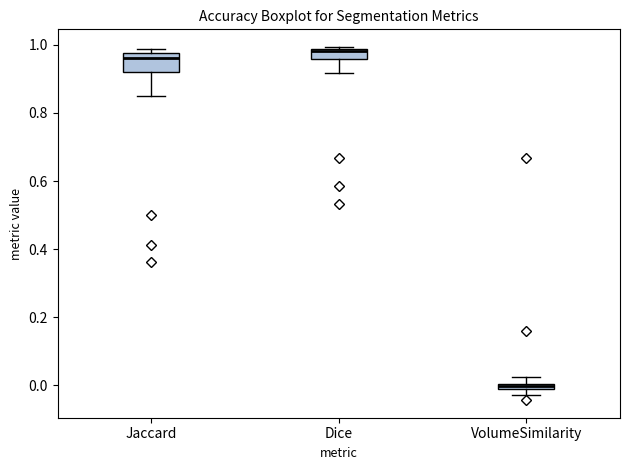

Comparing the boxes themselves (not the whiskers), which one is the tallest?

Jaccard